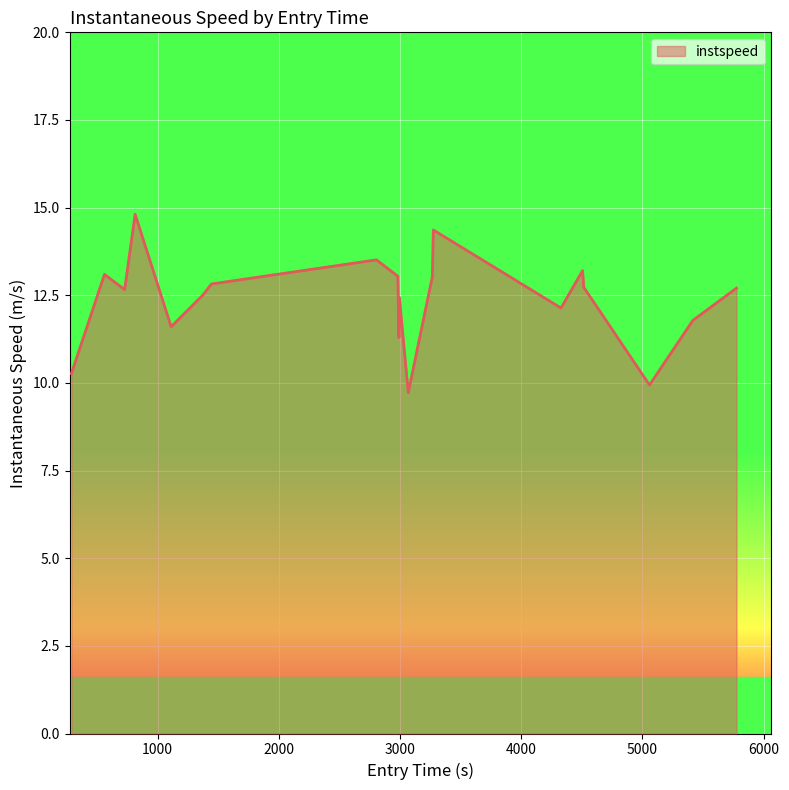

What is the minimum value shown in the chart?

9.7